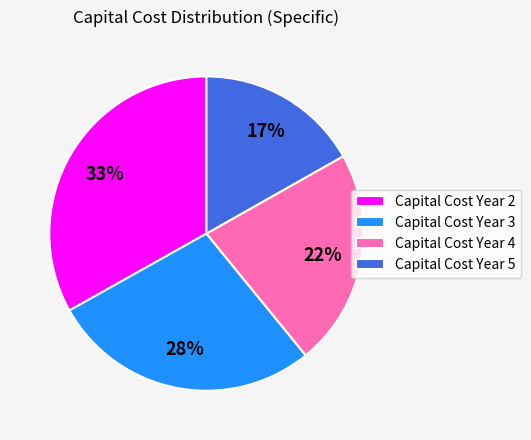

Rank the categories by value from highest to lowest.

Capital Cost Year 2, Capital Cost Year 3, Capital Cost Year 4, Capital Cost Year 5